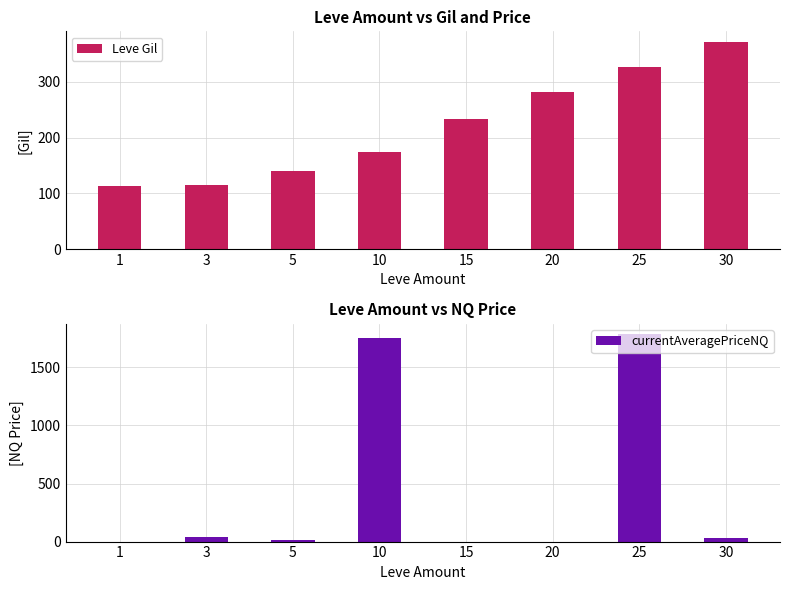

Count the number of categories in the chart.

8